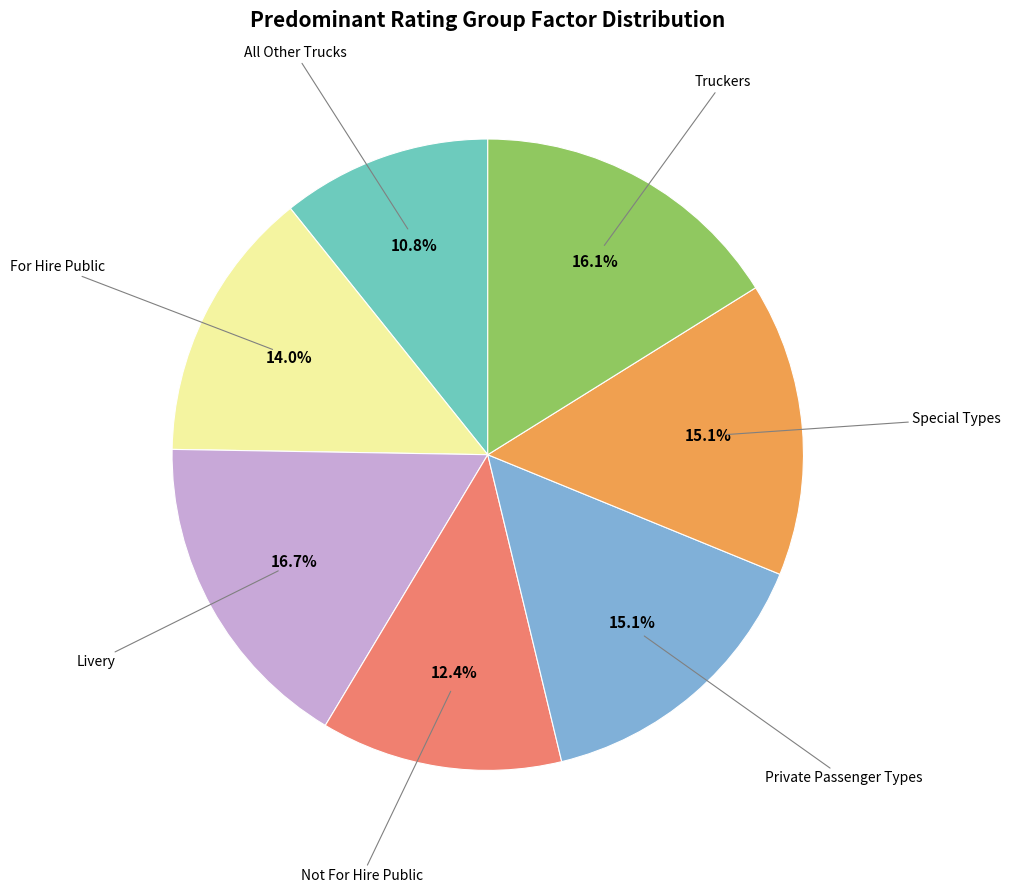

How many segments does this pie chart have?

7